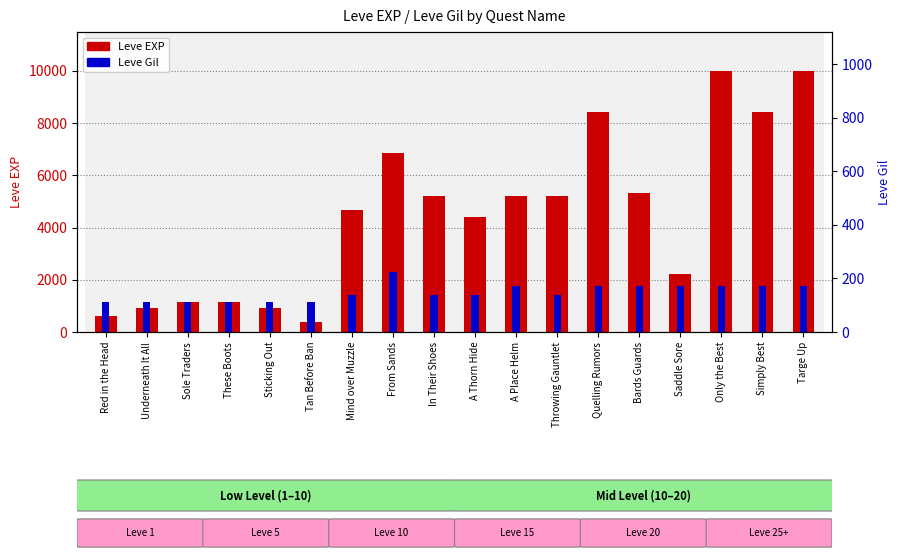

Between Throwing Gauntlet and Simply Best, which series saw the biggest shift?

Leve EXP